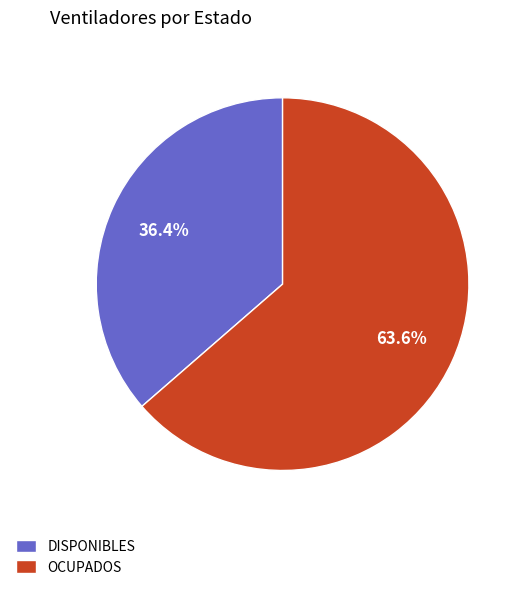

To the nearest percent, what is the difference between the largest and smallest slice percentages?

27%